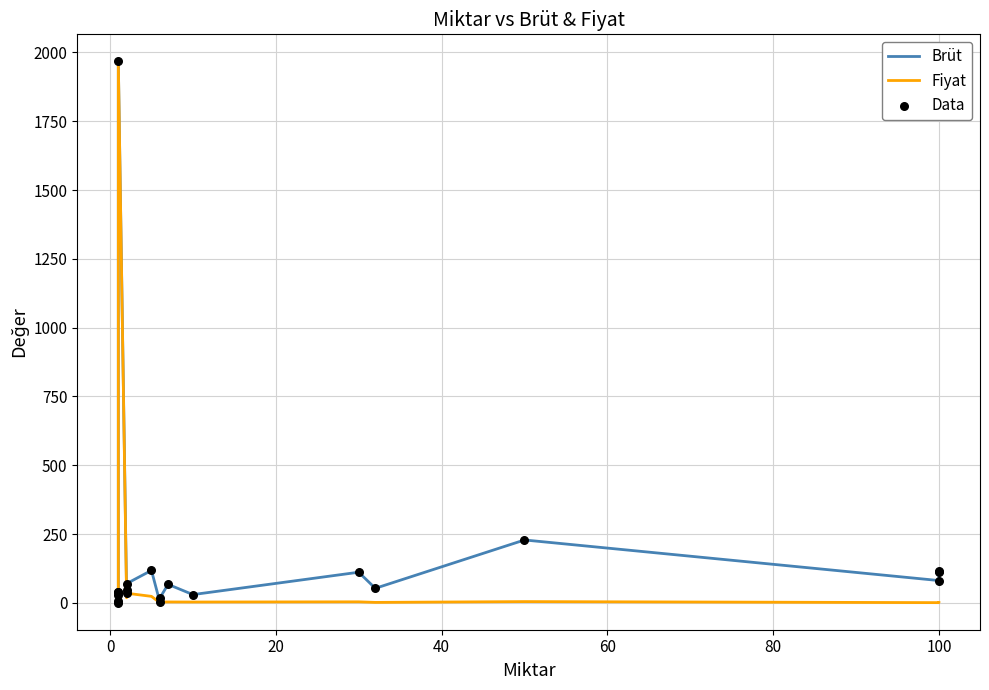

What are all the series names shown in the legend?

Brüt, Fiyat, Data